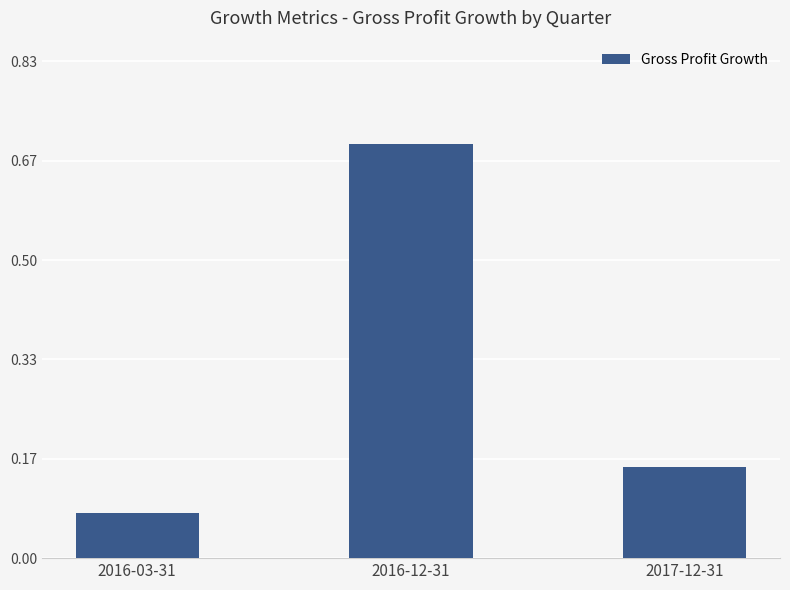

Where is the data nearest to the value 0?

2016-03-31